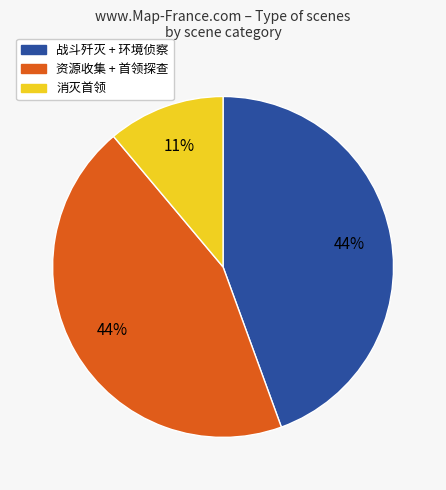

Is there a majority slice in this chart?

No